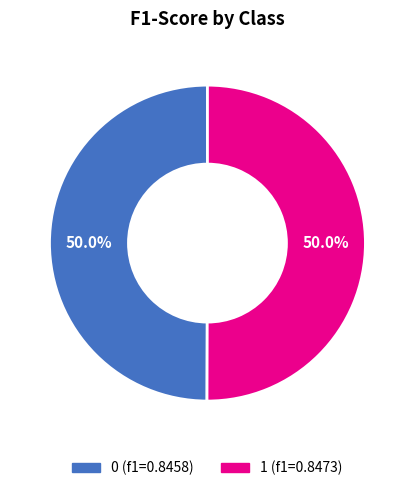

How many segments does this pie chart have?

2